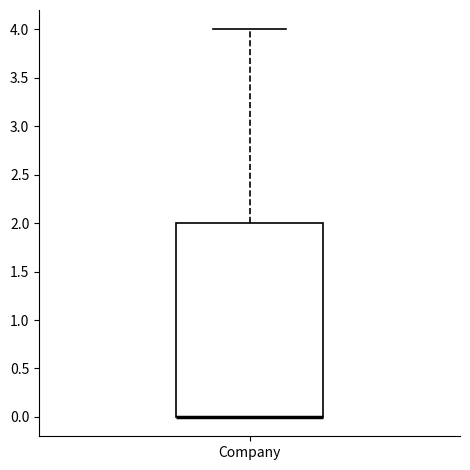

Read this box plot against the y-axis: the position of the median line, the range covered by the box, and the ends of both whiskers. The values are not printed on the chart, so give them approximately, as read against the axis.

median 0 (drawn on the box's lower edge), box 0 to 2, whiskers 0 to 4